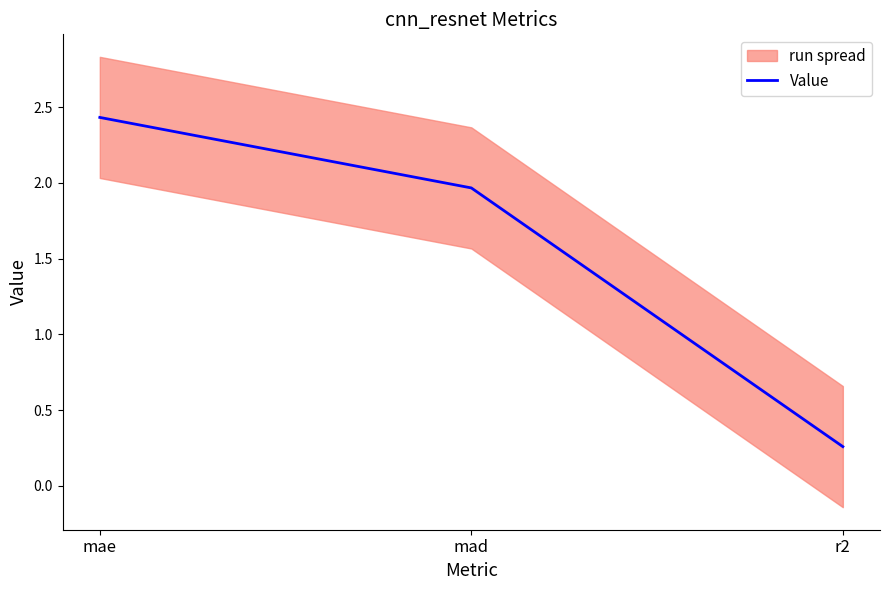

List the labels in order of value, smallest first.

r2, mad, mae